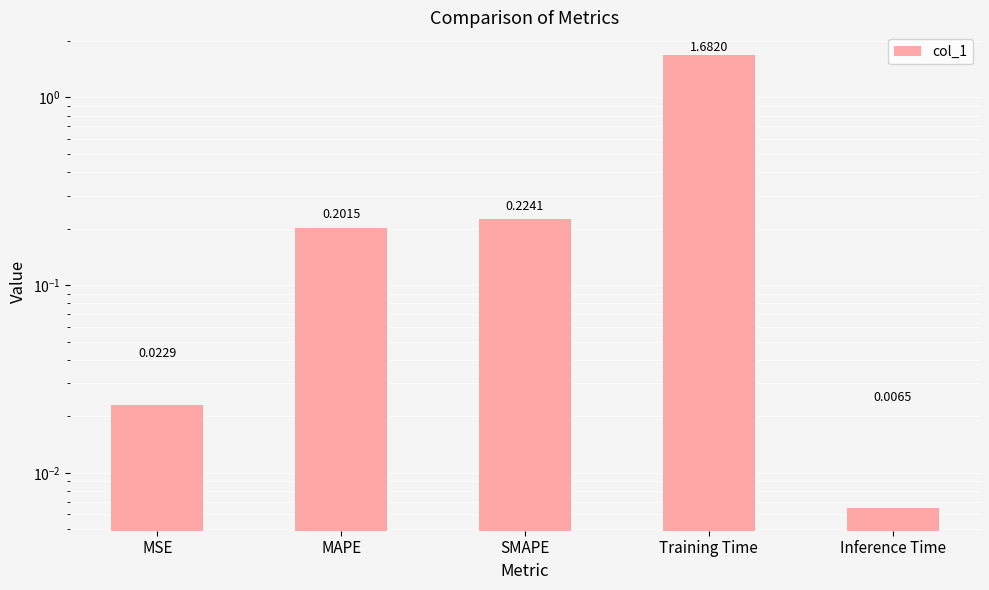

What is the label of the 5th bar from the left?

Inference Time